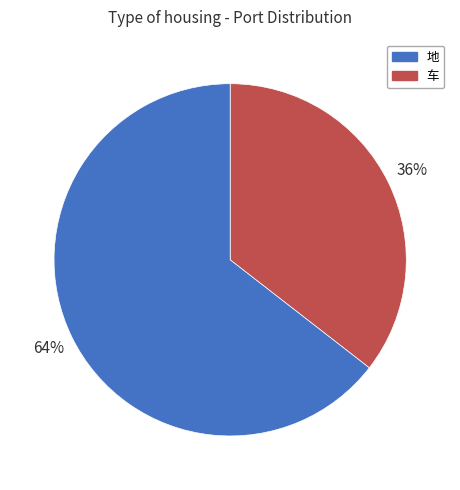

Does any single category account for the majority?

Yes